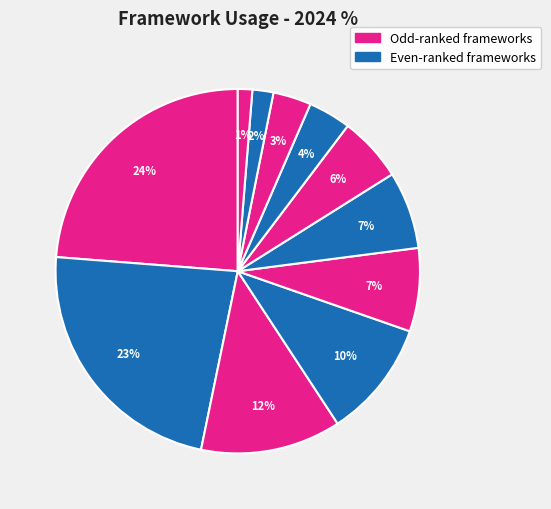

Count the number of slices in the pie.

11